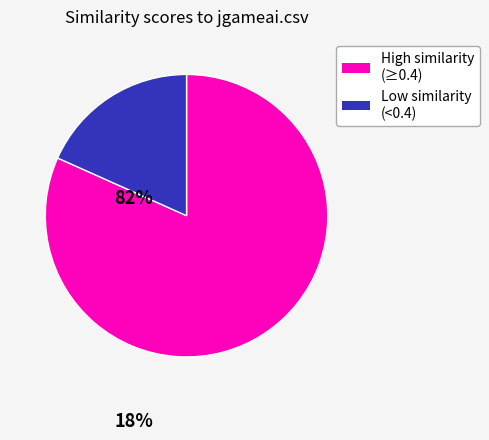

Count the number of slices in the pie.

2